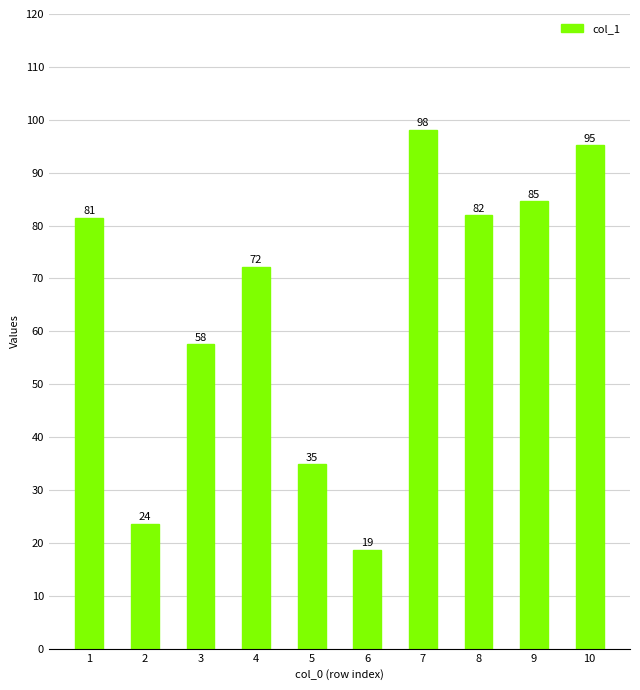

Between 10 and 8, which is larger?

10